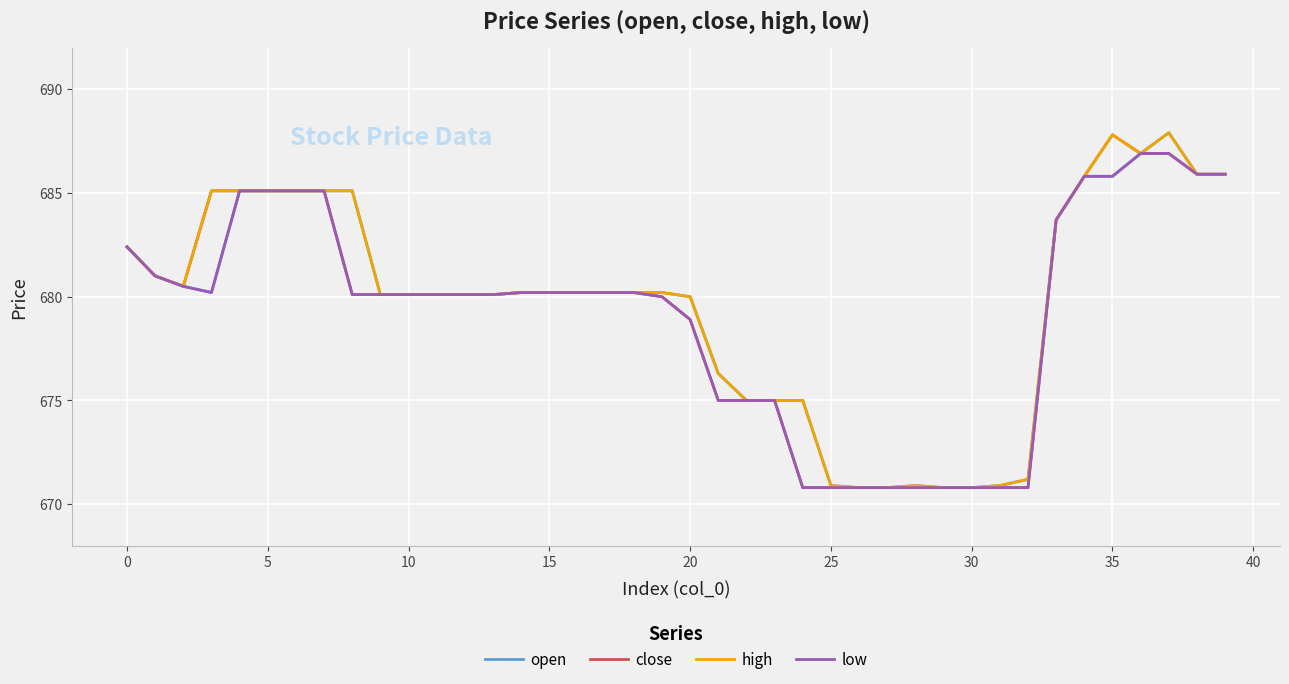

Does the chart display data point markers on the line(s)?

No